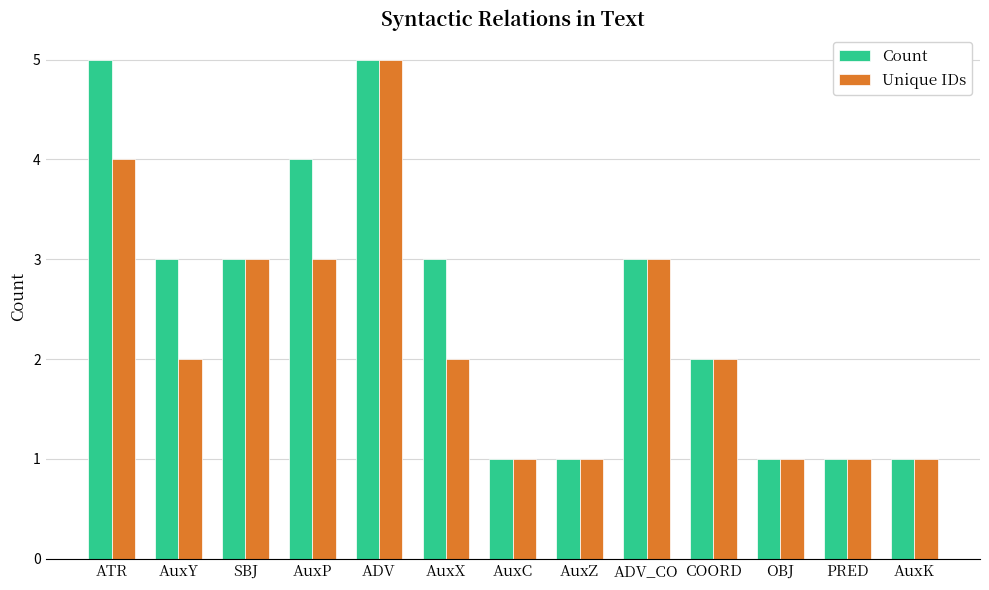

Between AuxY and ADV_CO, which series saw the biggest shift?

Unique IDs